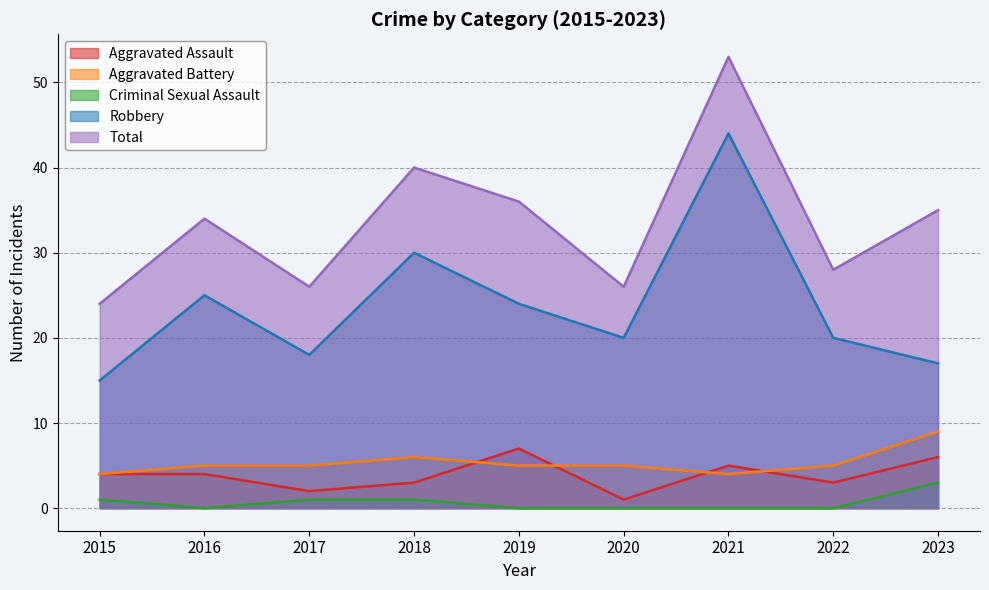

How many interior local valleys does the Total series have?

3